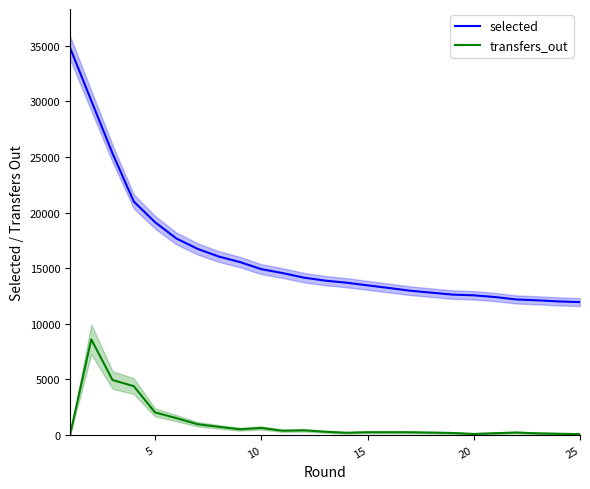

True or false: selected has more than 0 interior local peaks.

False